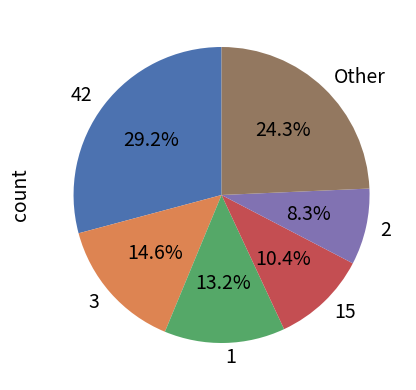

Is 1 the majority of the pie?

No